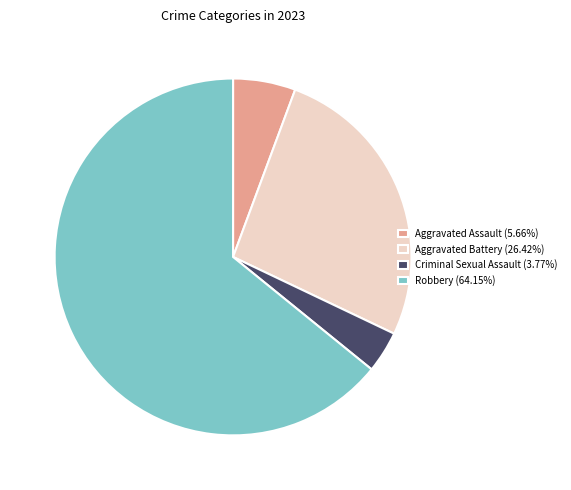

Is there a majority slice in this chart?

Yes